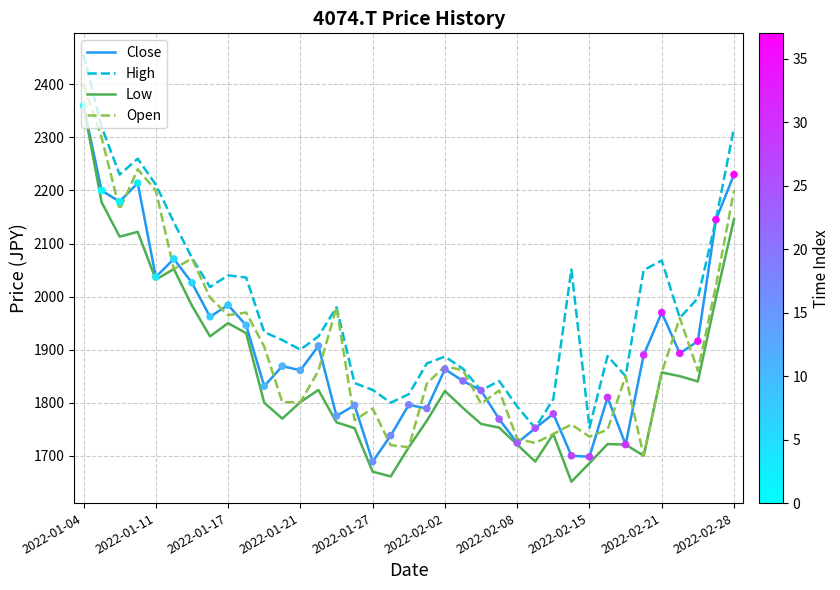

Which series has the largest total across all categories?

High